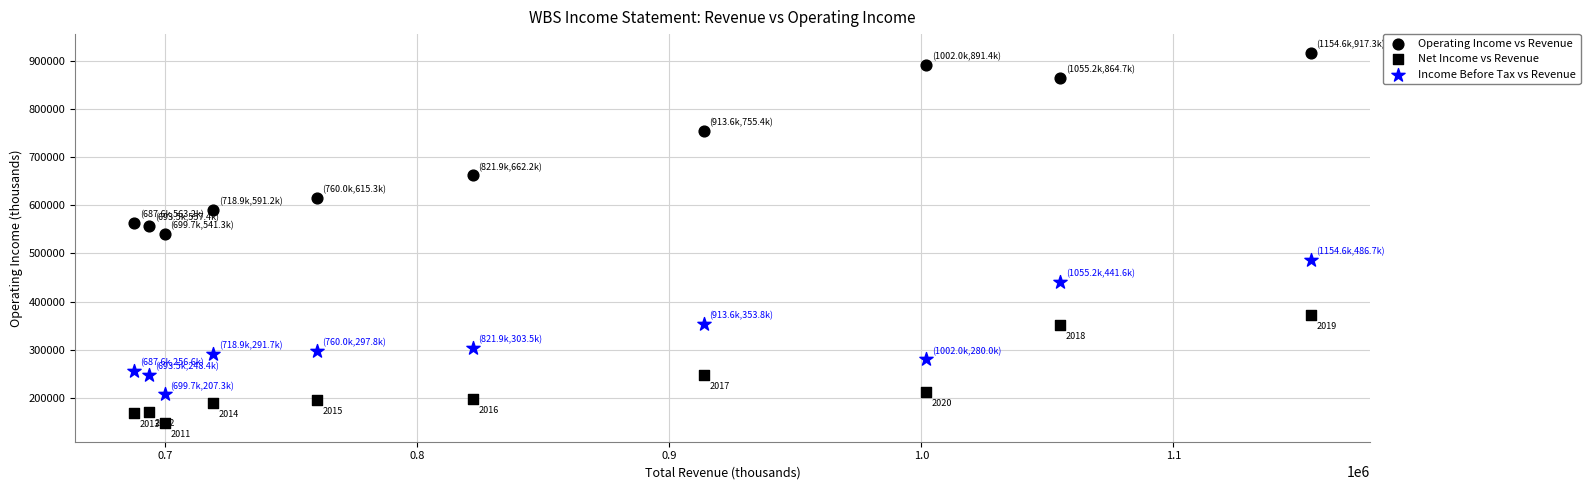

How many points are shown in the scatter plot?

30